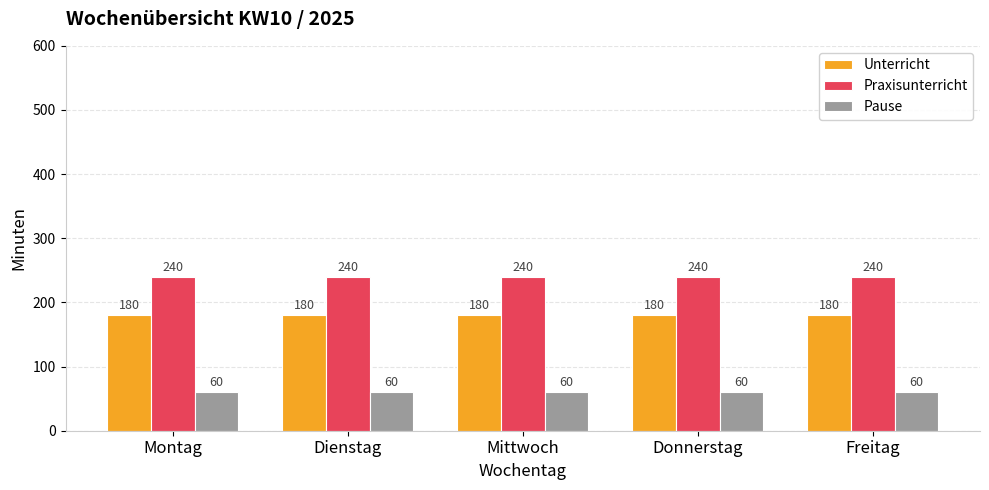

What are all the series names shown in the legend?

Unterricht, Praxisunterricht, Pause